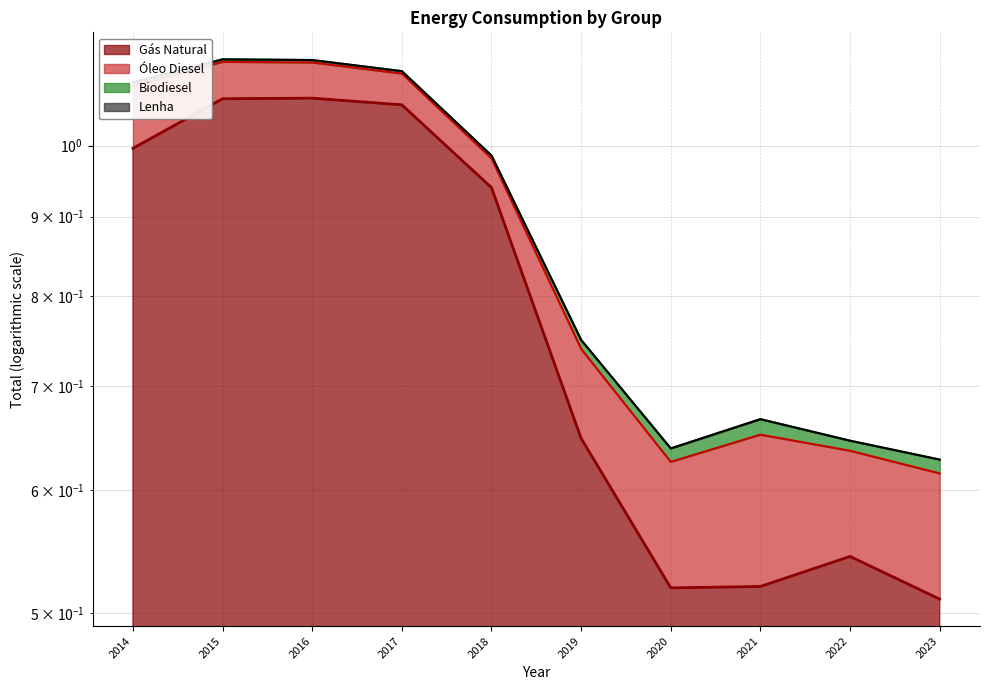

Which has a higher value, 2017 or 2016?

2016